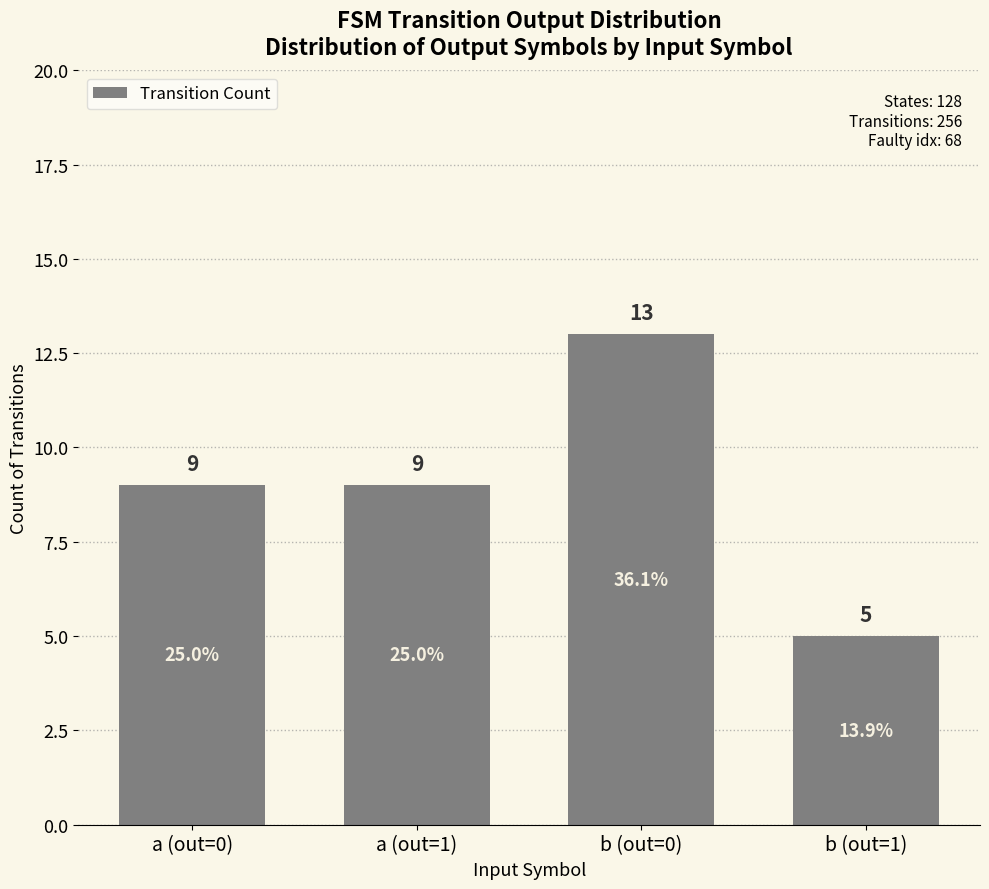

What is the difference between the values at b (out=0) and b (out=1)?

8